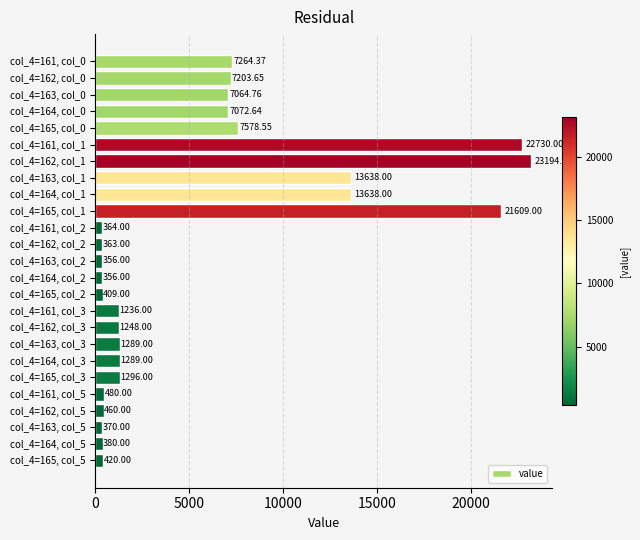

What is the ratio of the value at col_4=165, col_3 to the value at col_4=161, col_2?

3.6